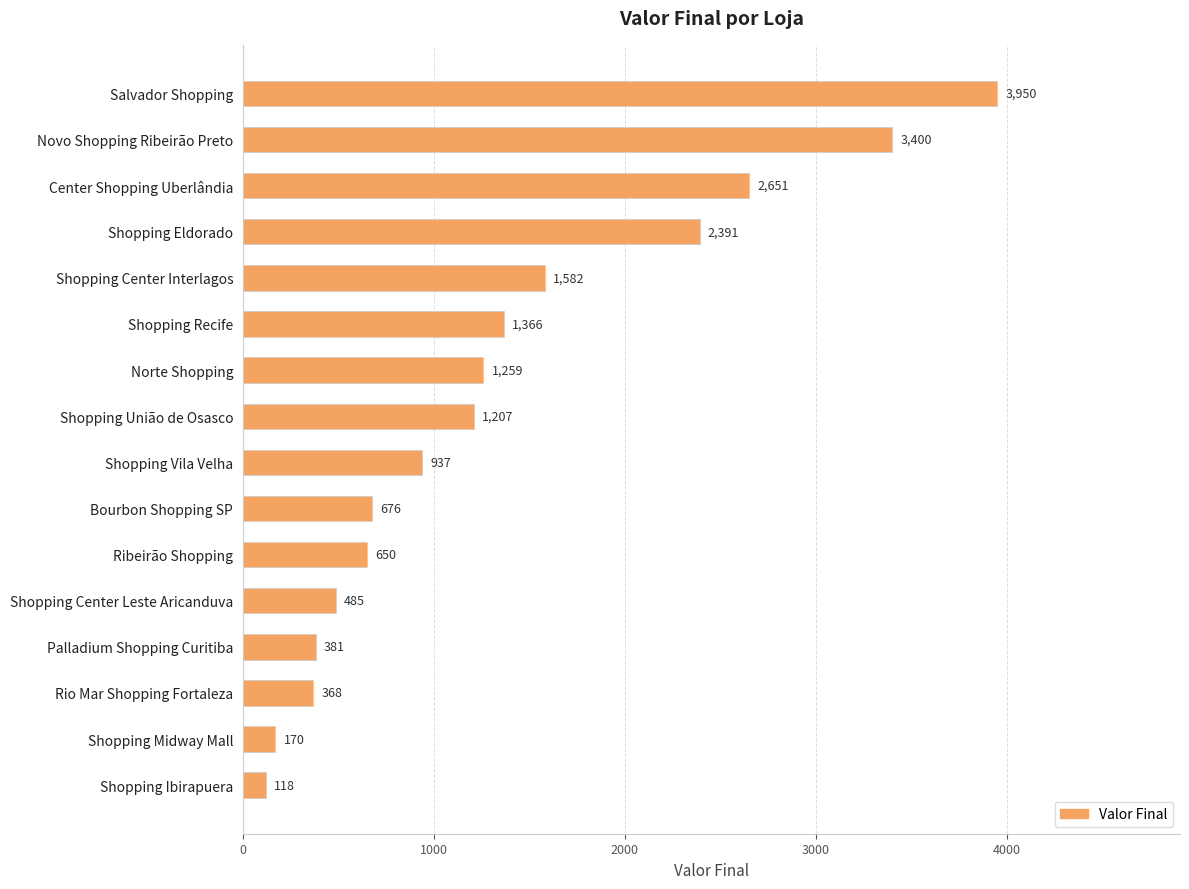

What is the difference between the second highest and minimum values?

3282